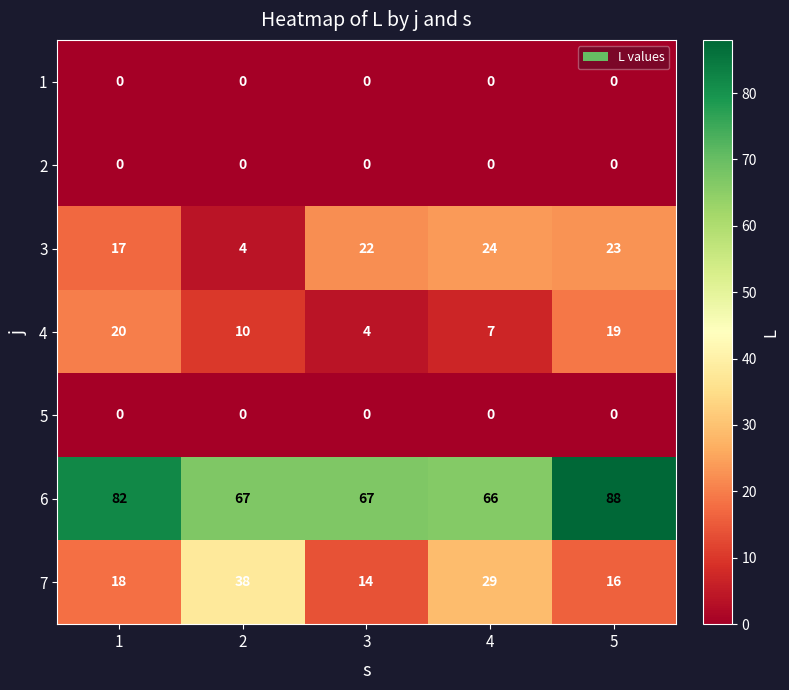

What is the spread (max minus min) of values at 3?

67